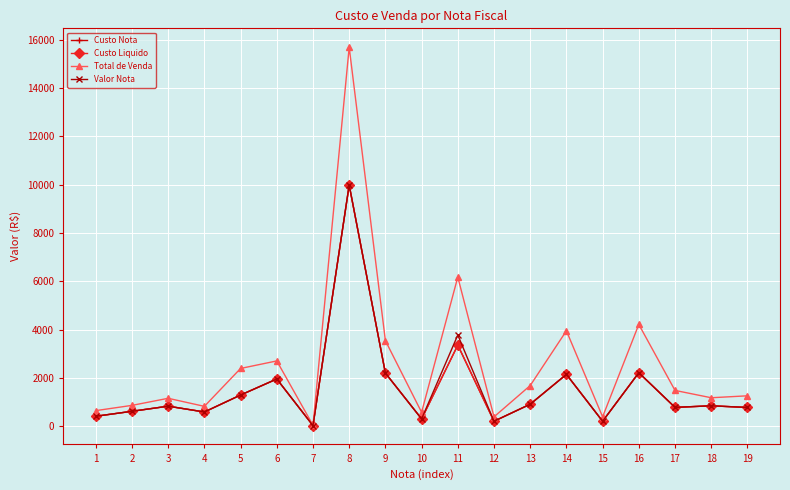

Where is Valor Nota nearest to the value 5012?

11